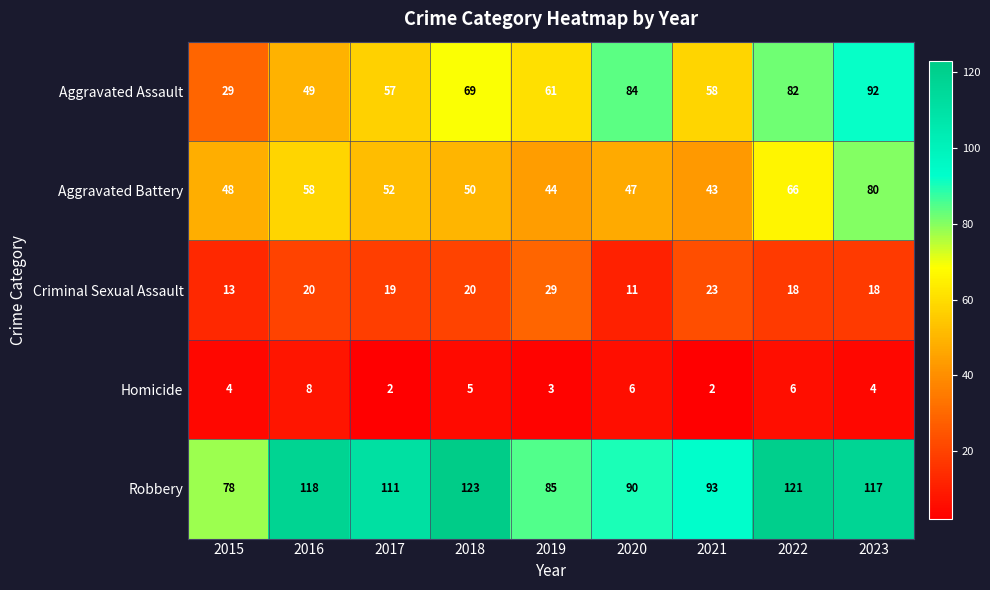

Where is Aggravated Assault nearest to the value 60?

2019